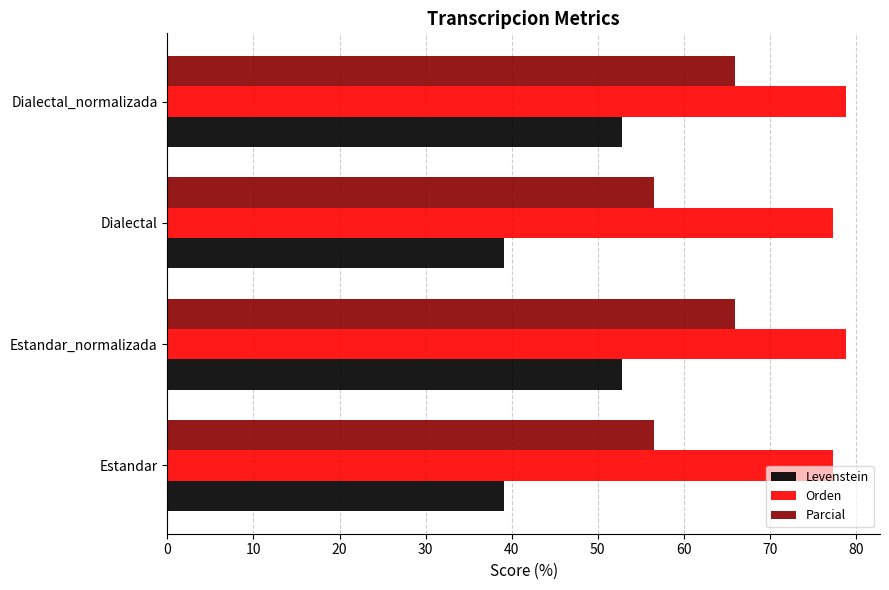

Rank the series at Estandar from highest to lowest value.

Orden, Parcial, Levenstein